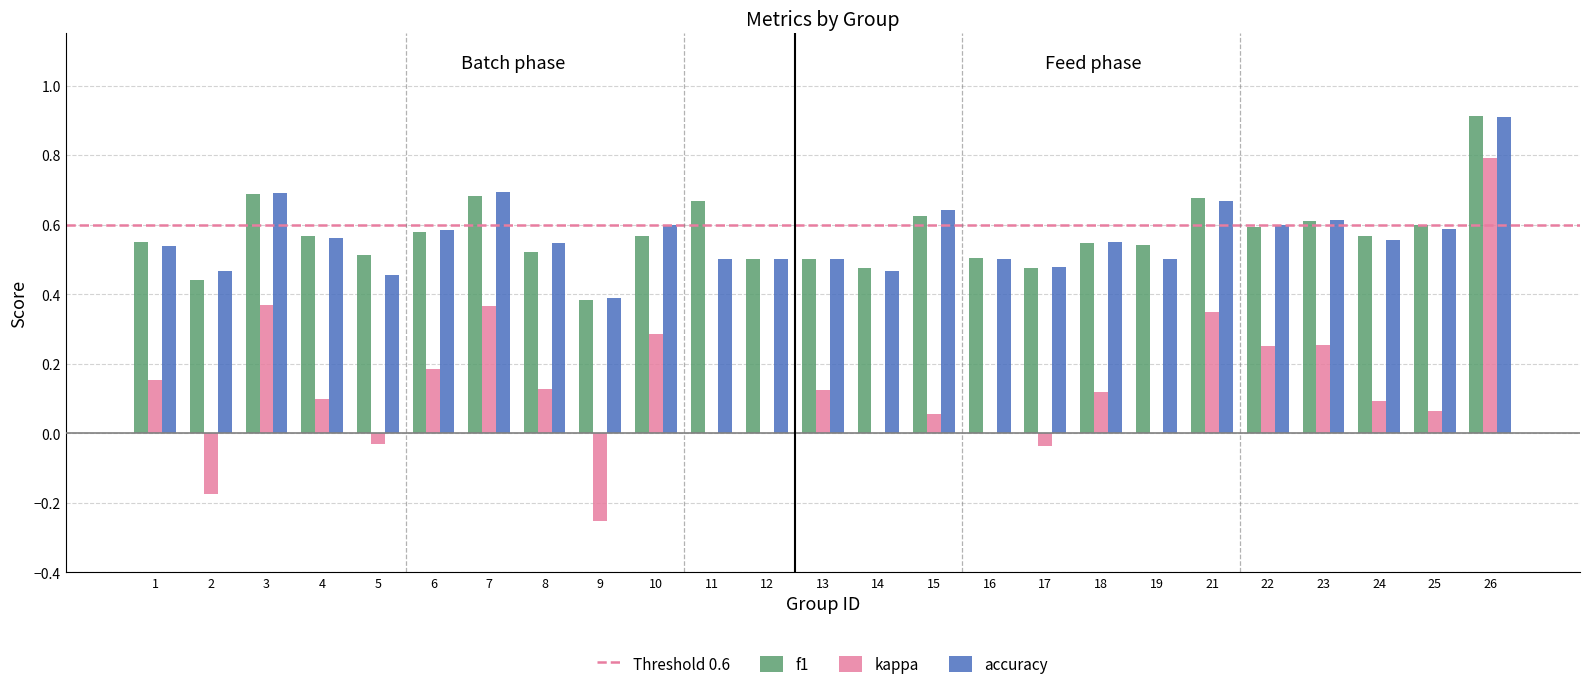

Count the number of categories in the chart.

25